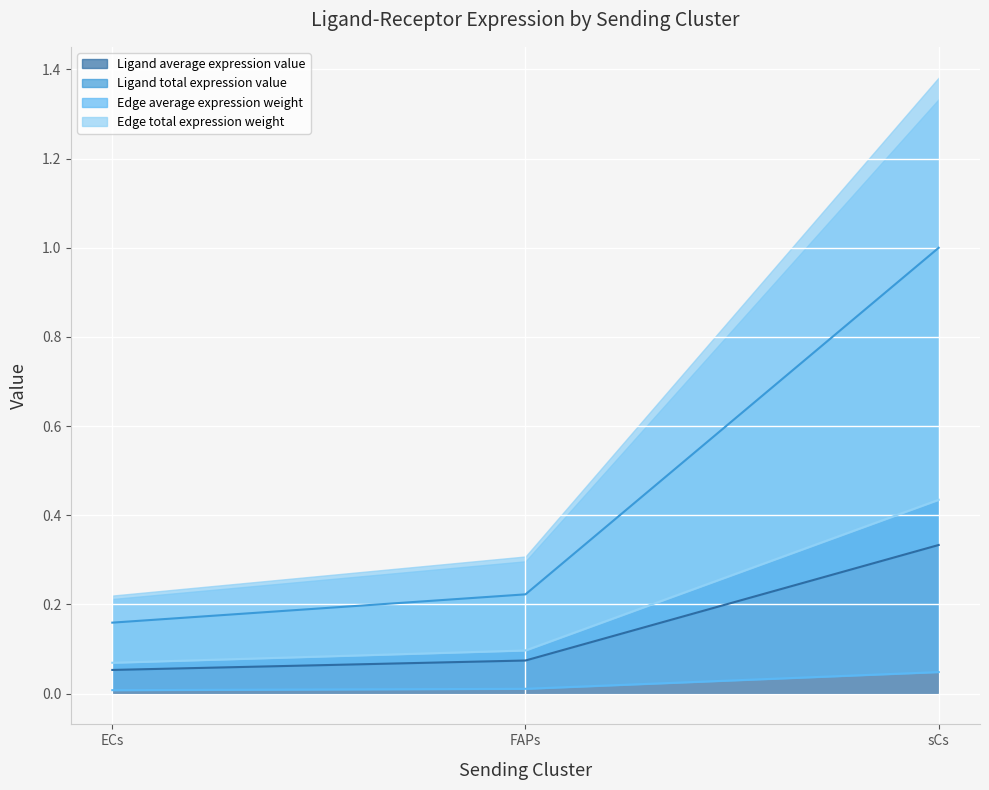

Which category has the highest value in the Ligand average expression value series?

sCs